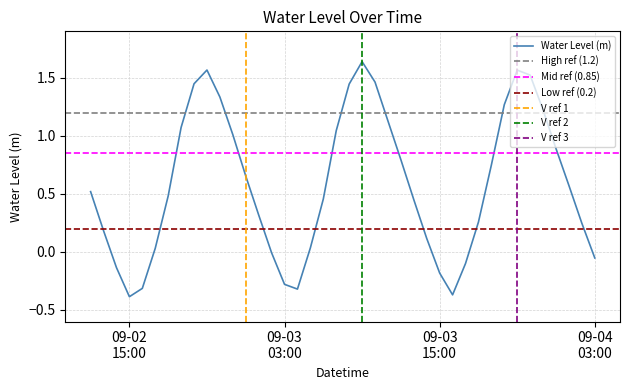

How many values exceed 0?

30